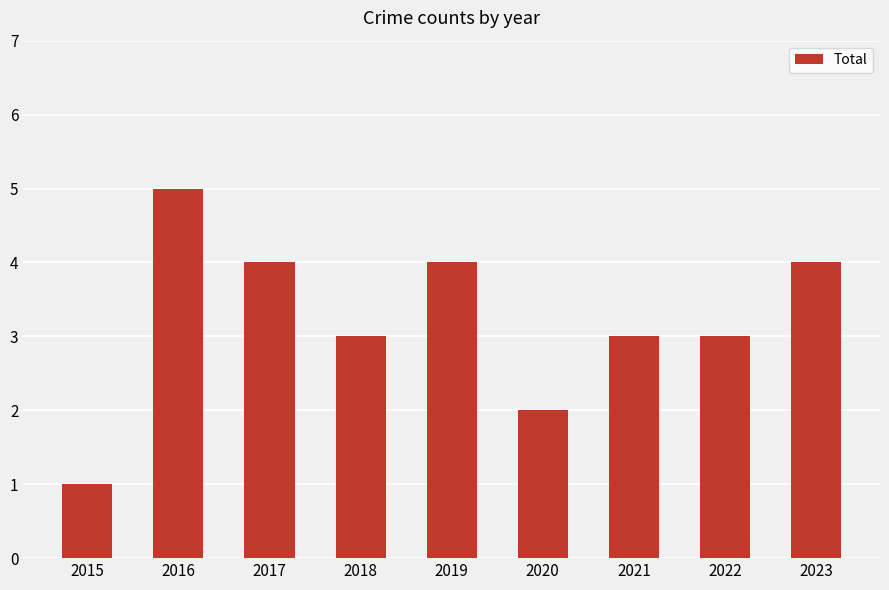

The chart shows a value of 4 at 2023. True or false?

True